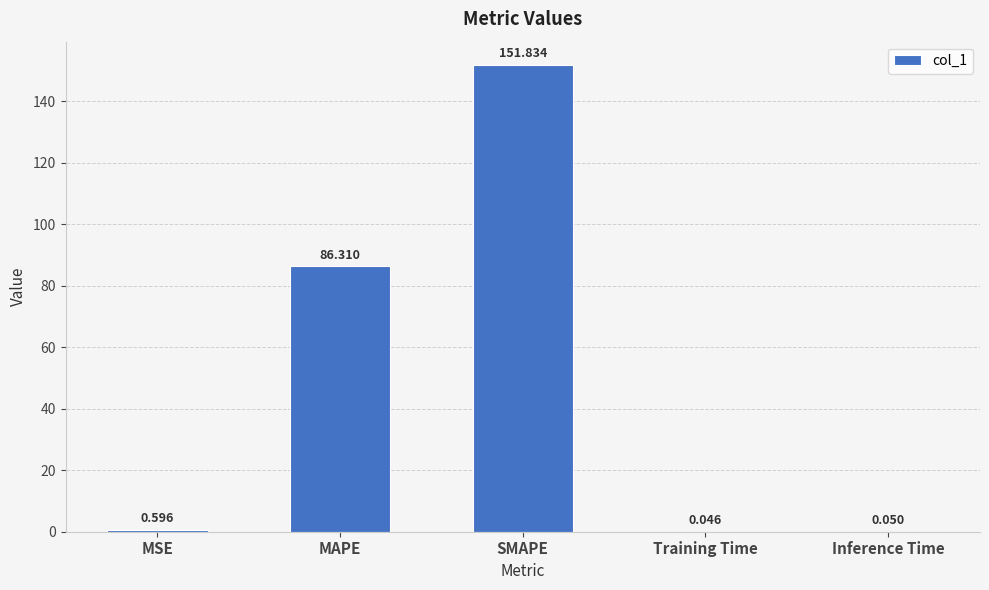

Which category has the highest value across all series?

SMAPE